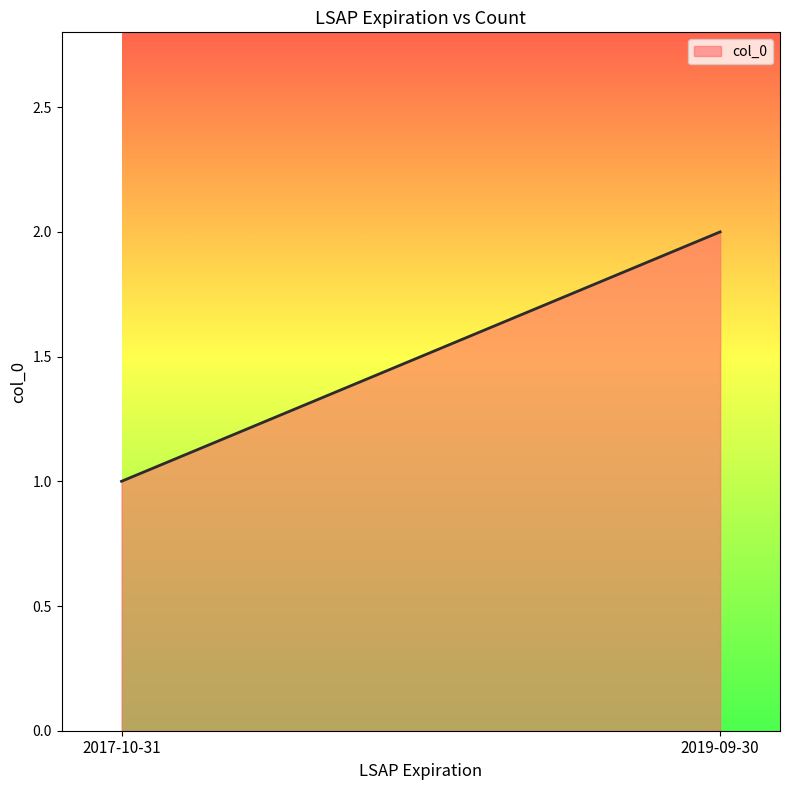

List the labels in order of value, largest first.

2019-09-30, 2017-10-31